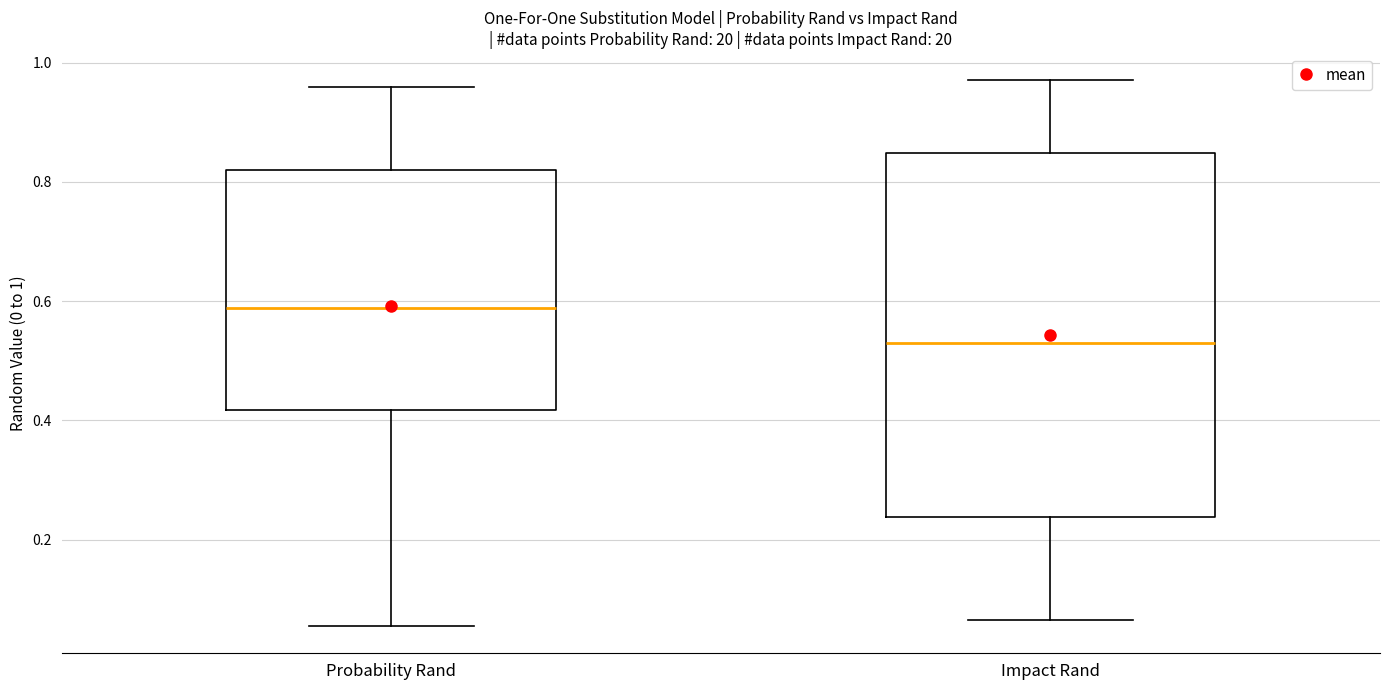

Comparing the boxes themselves (not the whiskers), which one is the tallest?

Impact Rand